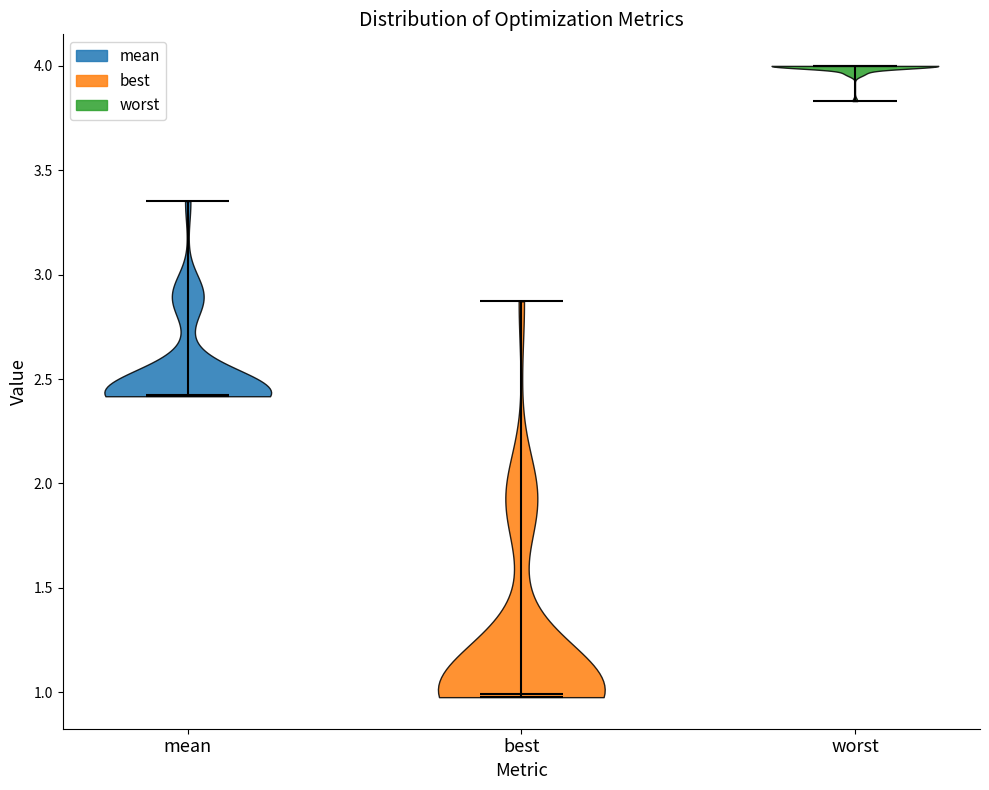

Where does the median line of the violin for worst sit on the y-axis? The values are not printed on the chart, so give them approximately, as read against the axis.

4.00